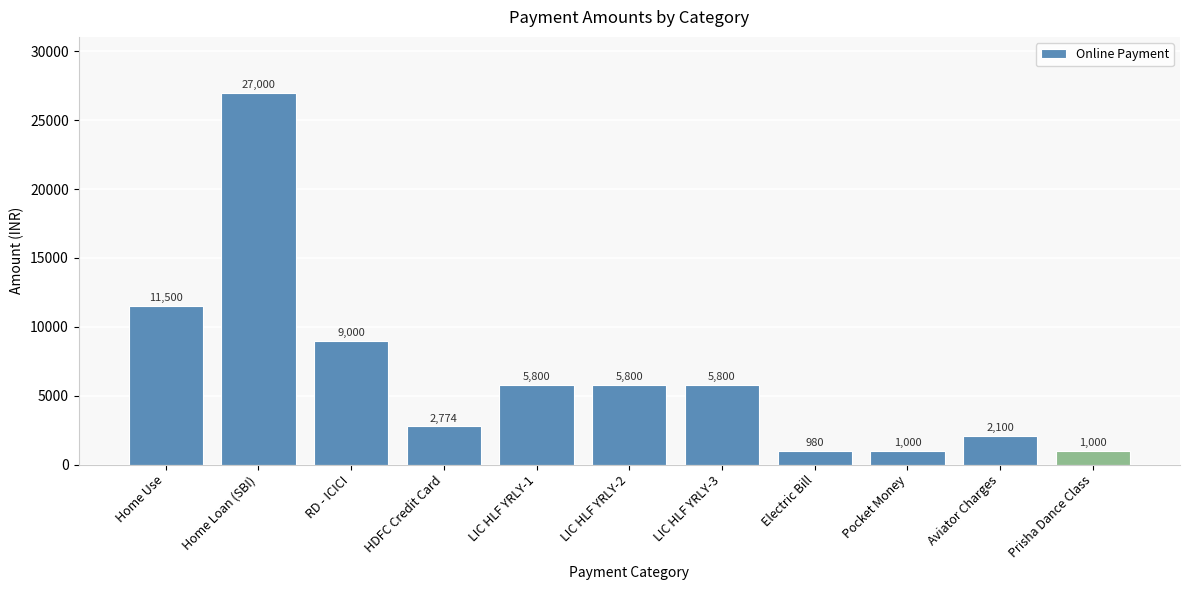

How many data points are less than 5800?

5